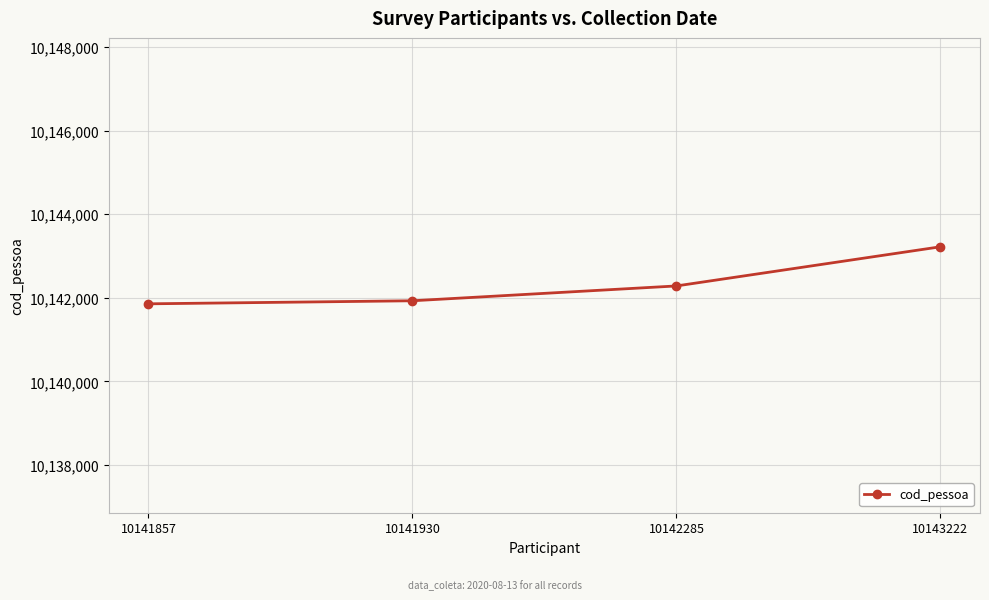

The value at 10141857 is 10141857. True or false?

True